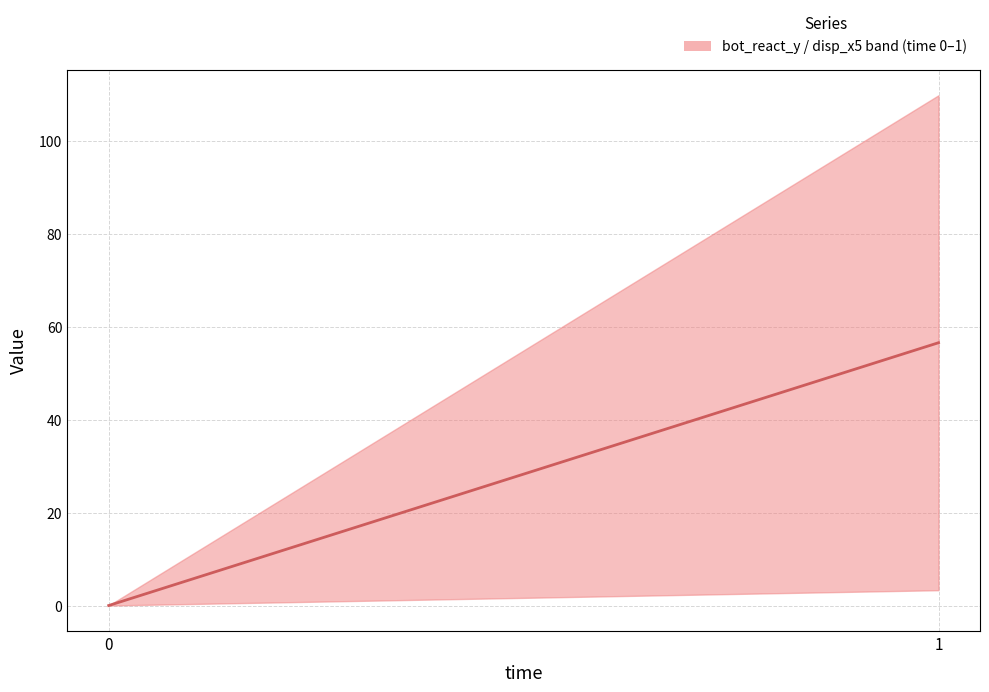

Which label corresponds to the largest value in the chart?

1